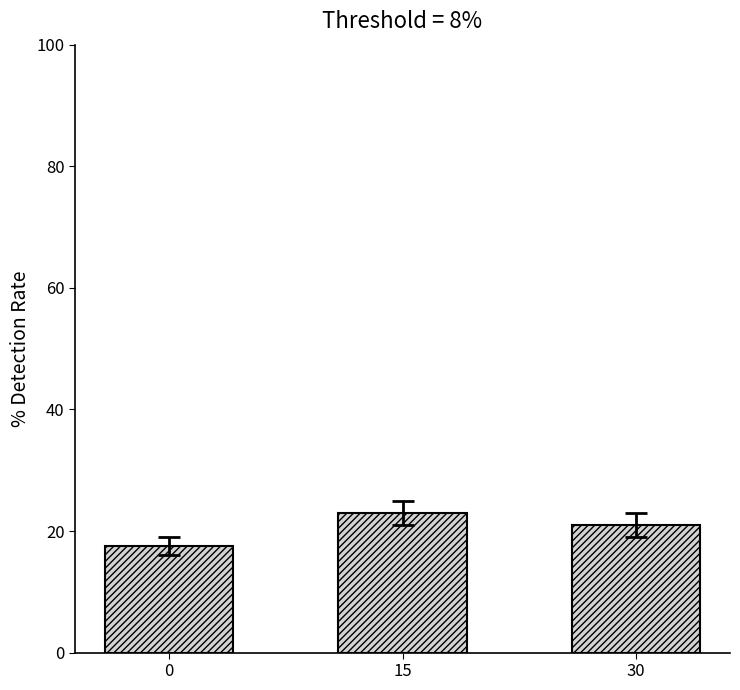

What is the average value?

20.5